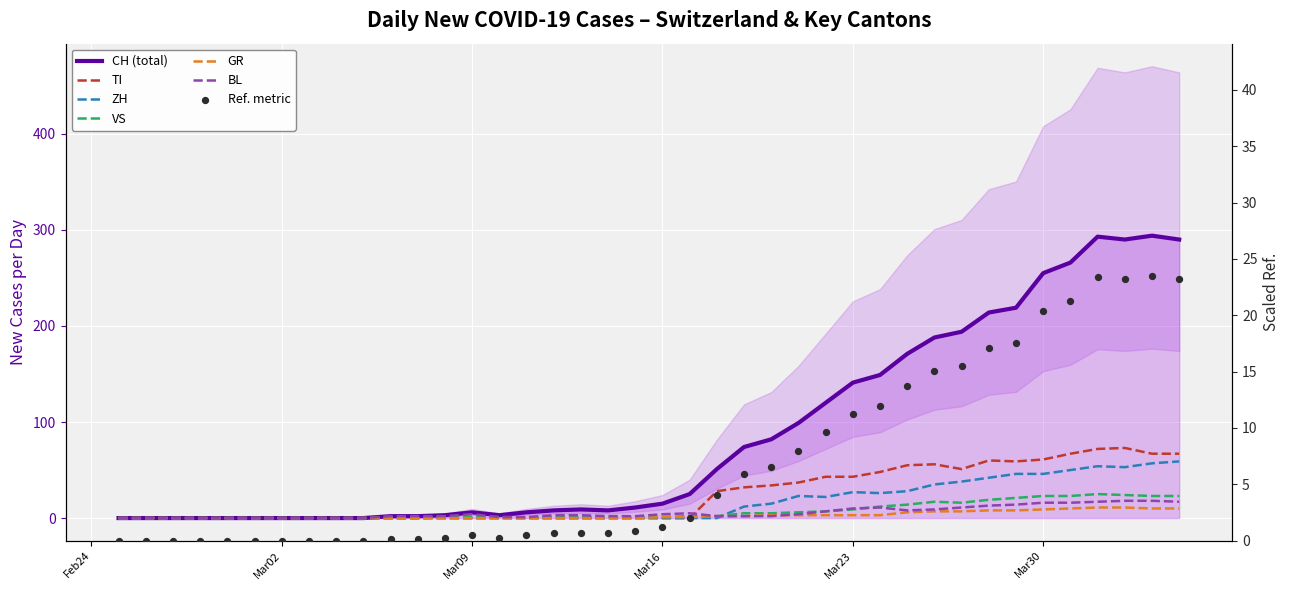

Which series reaches the maximum Y coordinate?

CH